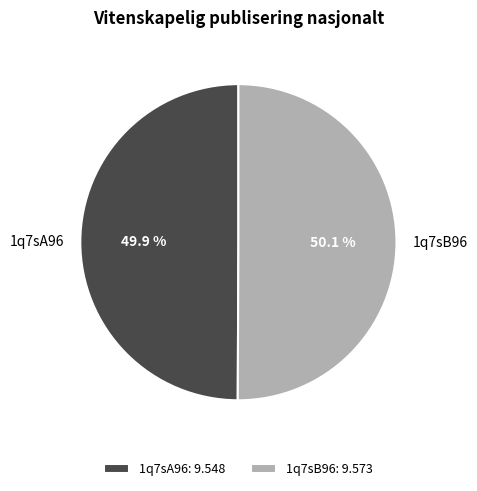

To the nearest percent, what portion does 1q7sB96 represent?

50%